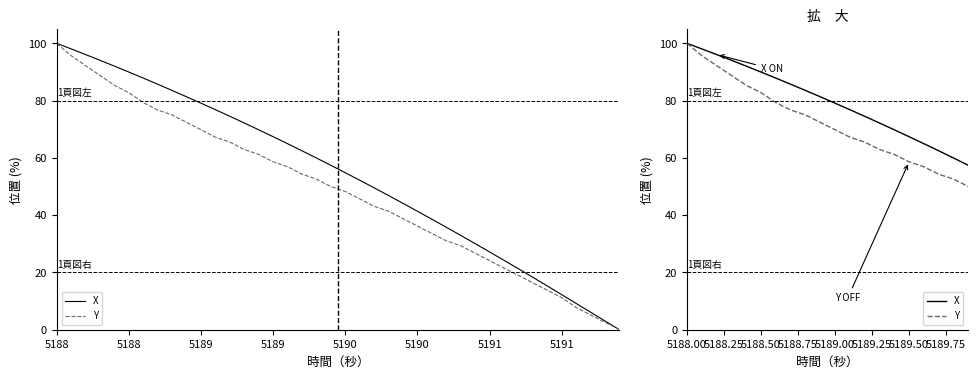

What is the label of the 17th point from the right?

5189